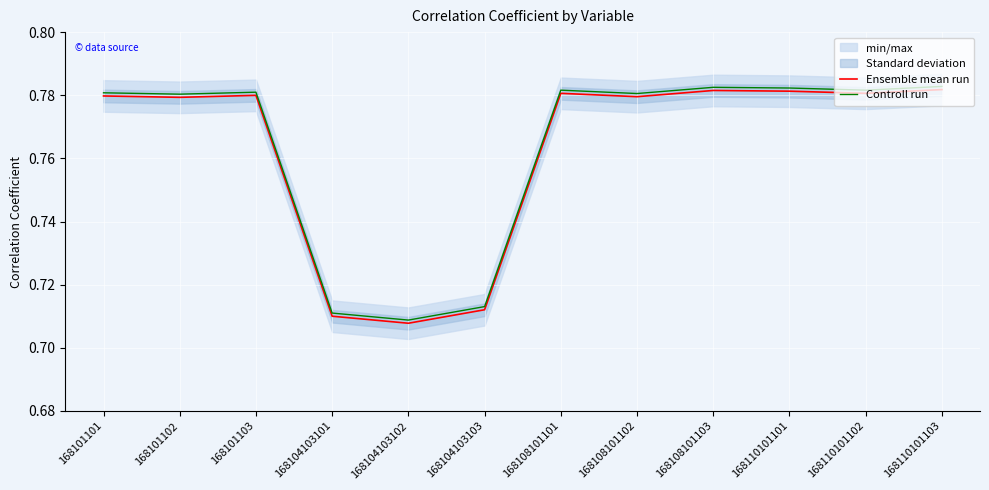

Which series has the largest range (max minus min)?

Ensemble mean run